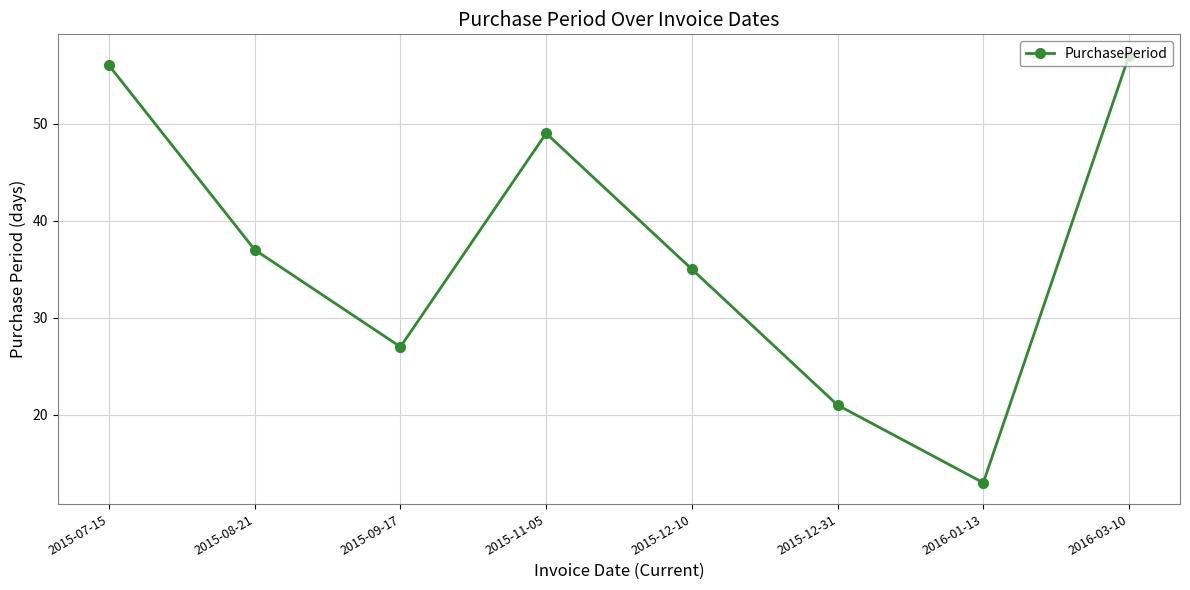

What is the difference between the maximum and minimum values?

44